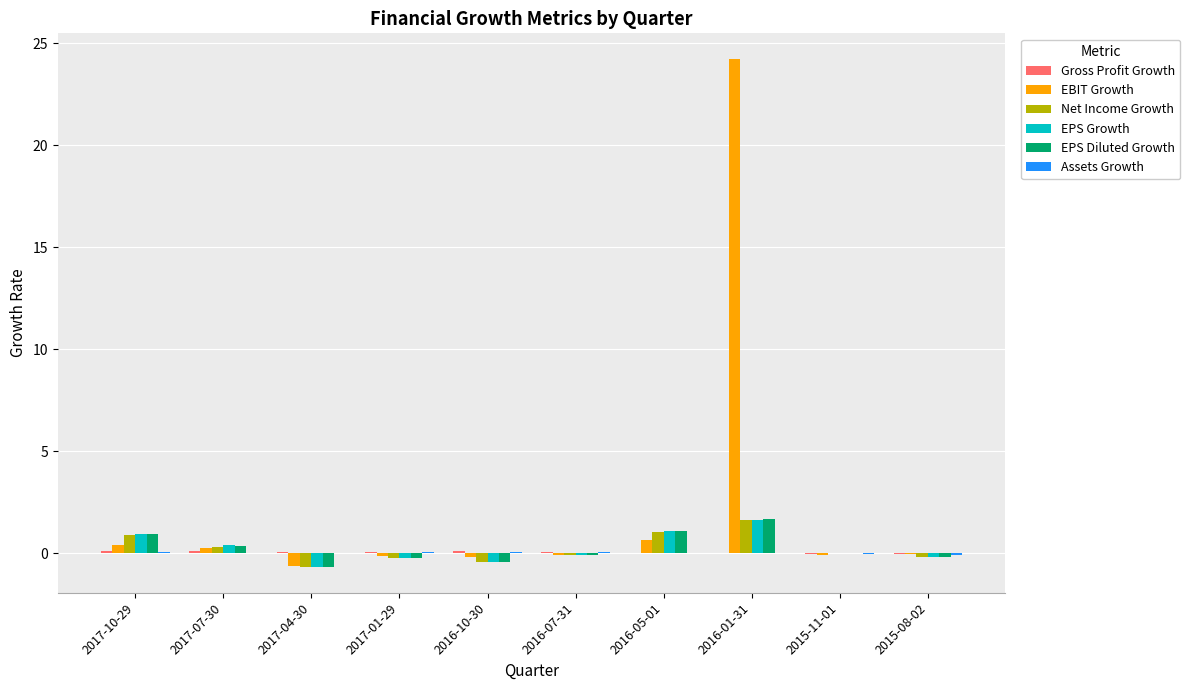

Which series changed the most between 2016-01-31 and 2015-11-01?

EBIT Growth